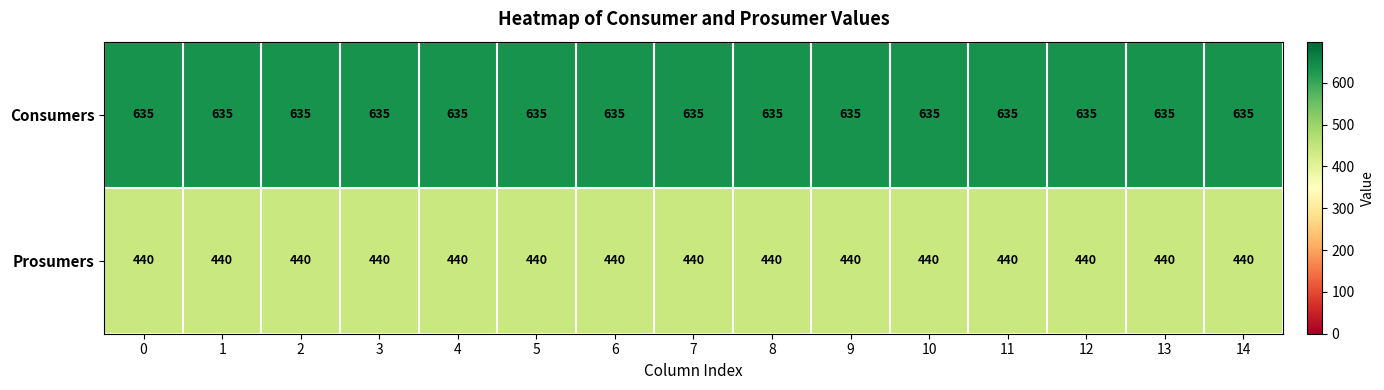

What is the spread (max minus min) of values at 11?

195